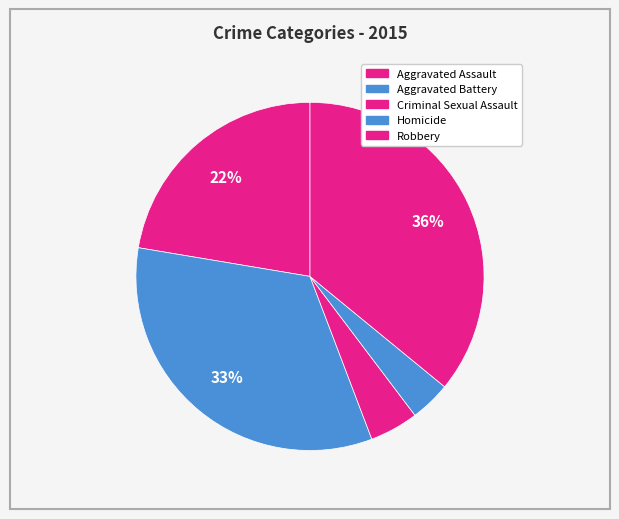

Which category has the biggest portion of the pie?

Robbery